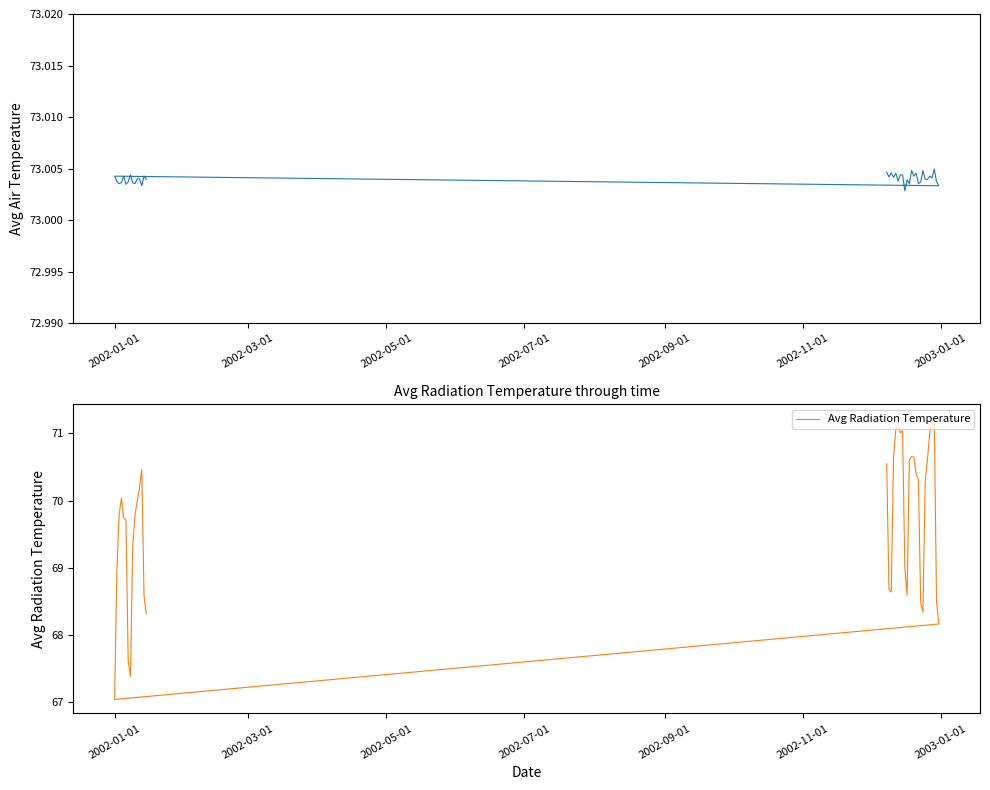

At how many categories does at least one series exceed 68?

39